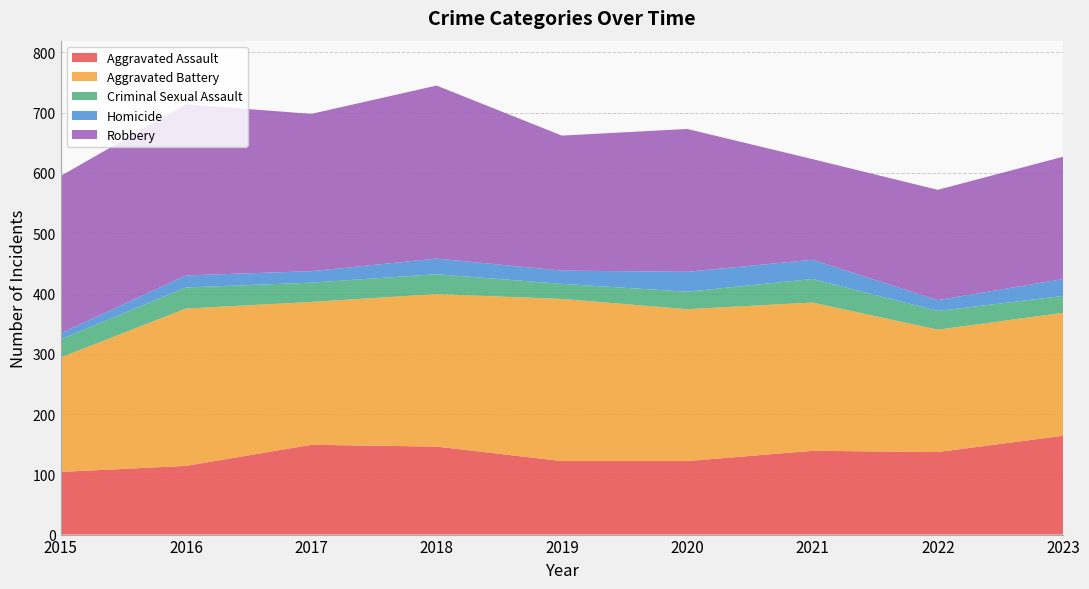

Reading left to right, extract all data points from this chart.

Aggravated Assault: 104	114	149	146	122	122	139	137	164
Aggravated Battery: 190	261	237	253	269	252	246	203	204
Criminal Sexual Assault: 30	35	32	33	25	29	39	31	28
Homicide: 10	20	19	26	22	33	32	18	28
Robbery: 261	284	261	287	224	237	167	183	203